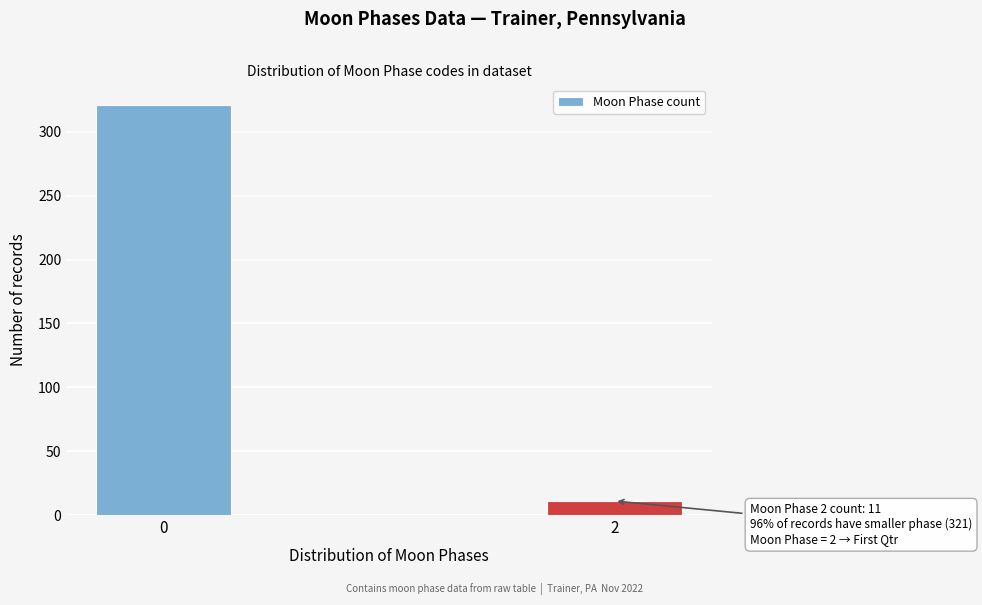

Reading left to right, extract all data points from this chart.

0=321	2=11